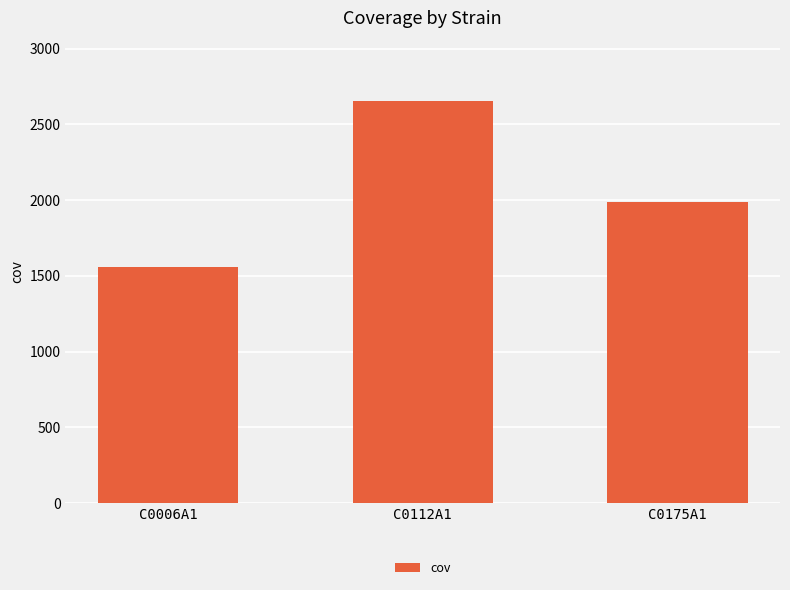

Rank the categories by value from highest to lowest.

C0112A1, C0175A1, C0006A1